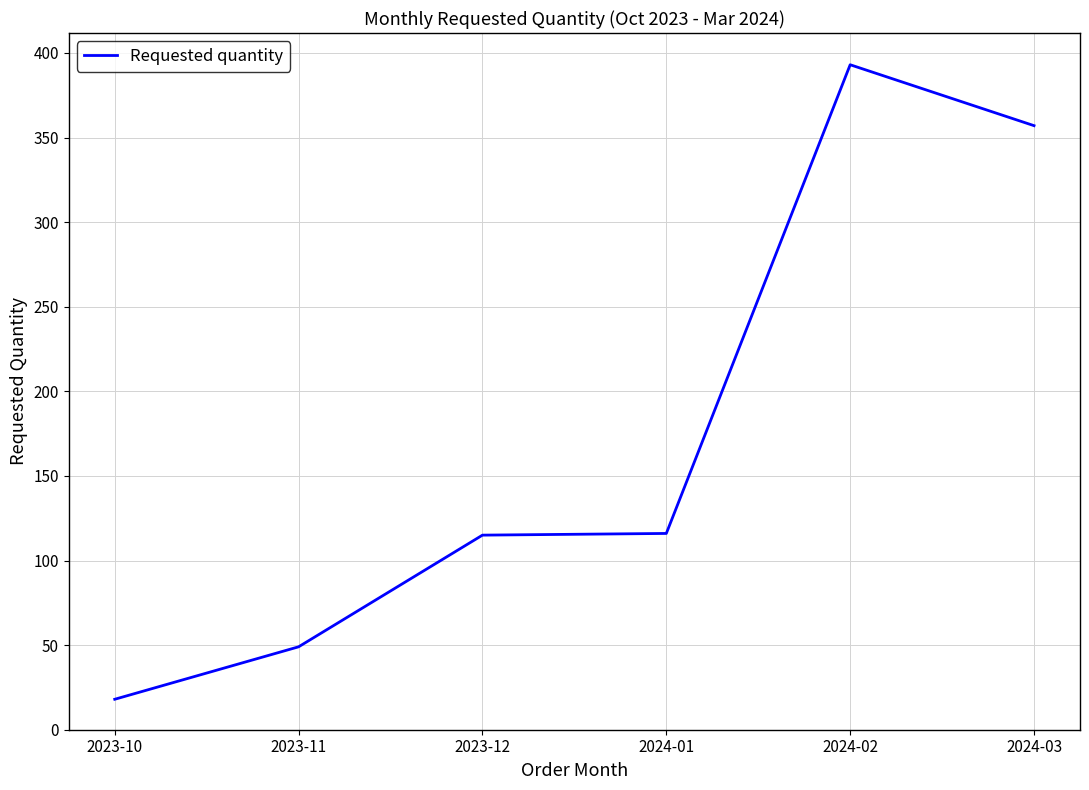

Between 2023-10 and 2023-12, which is larger?

2023-12